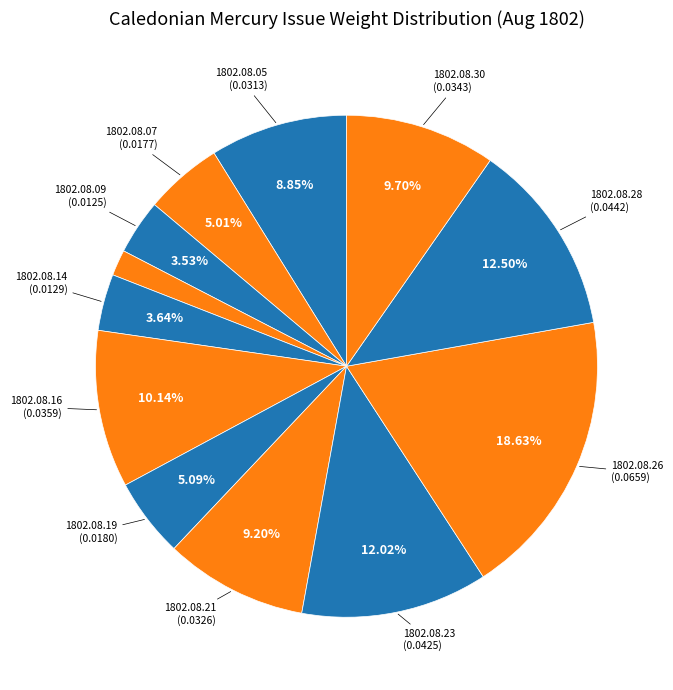

How many slices are in this pie chart?

12